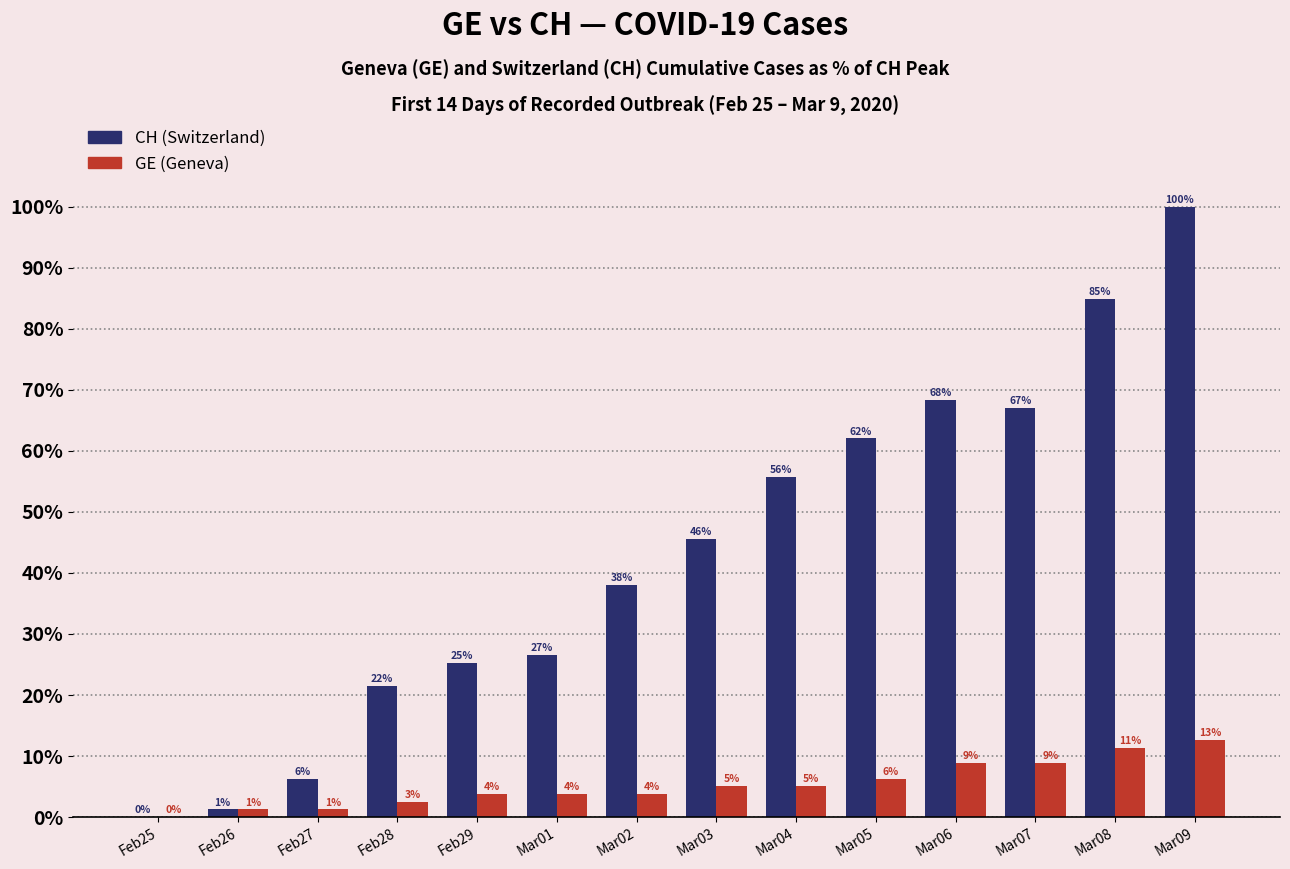

Does the chart contain stacked bars?

No